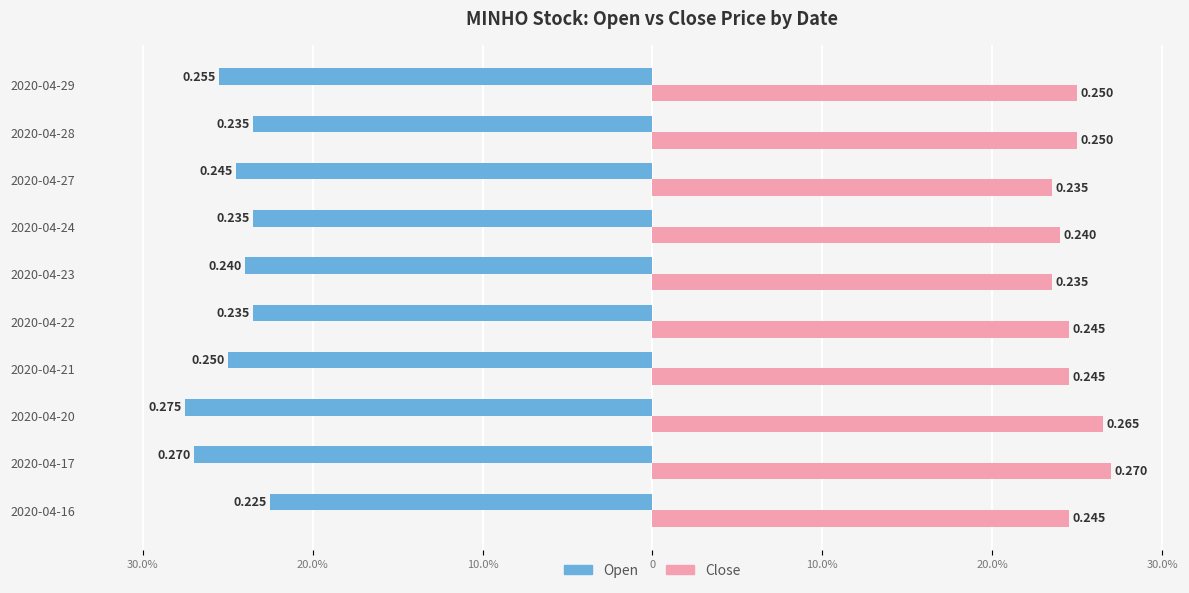

The close series shows 0.1 at 2020-04-28. True or false?

False